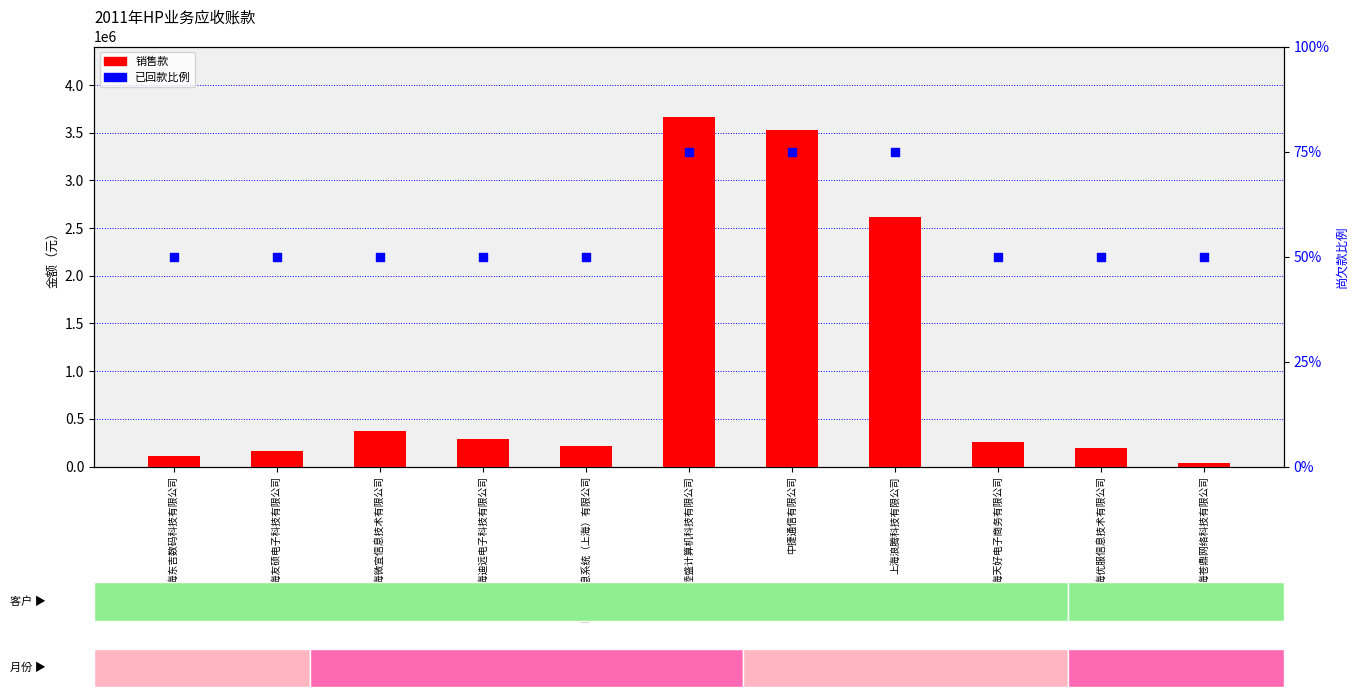

Which series contains the lowest Y value?

已回款比例